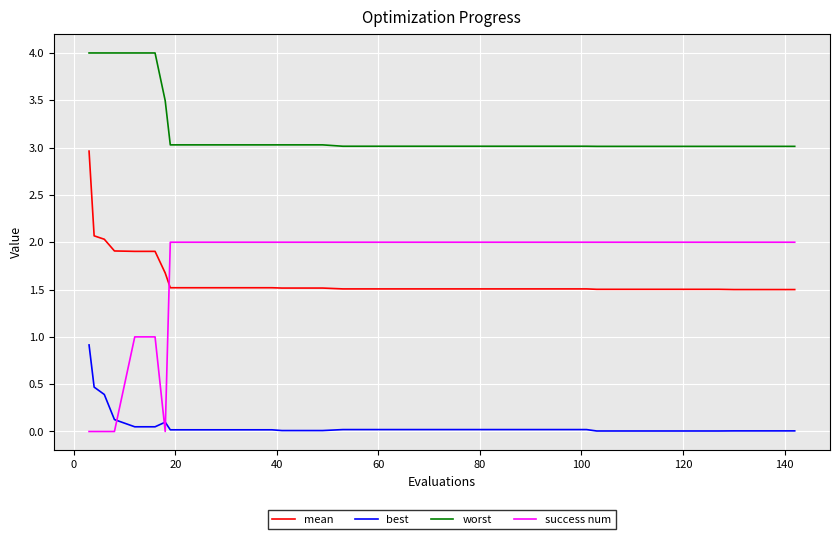

What is the greatest value displayed?

4.0